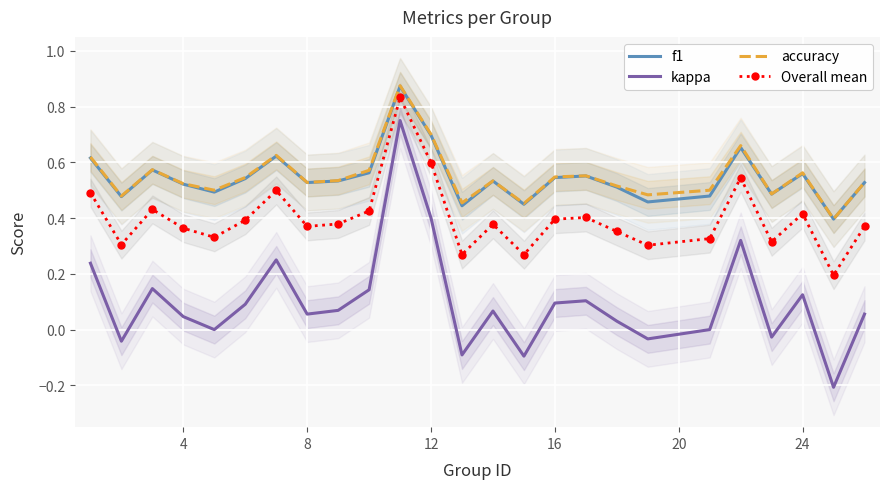

True or false: f1 has a value of 0.7 at 24.

False